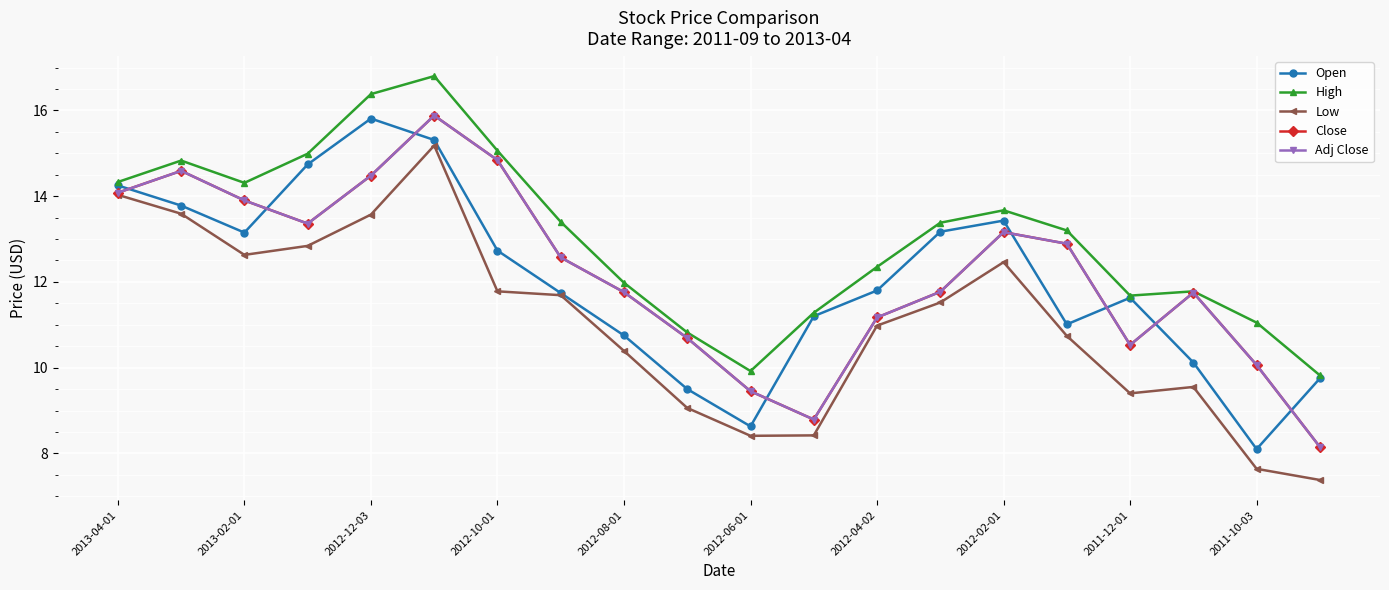

Is this an area chart (filled region under the line)?

No